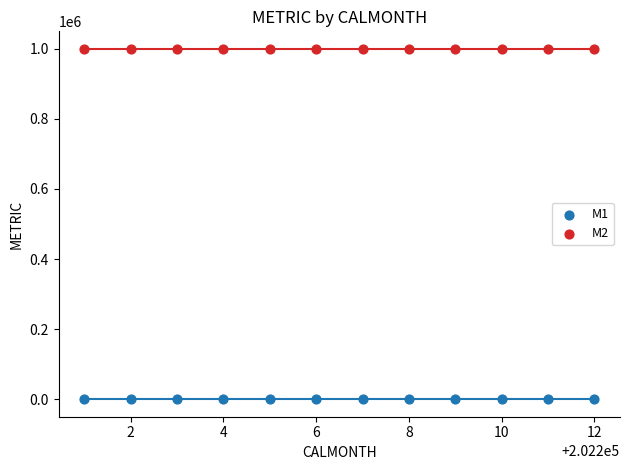

Which series reaches the maximum Y coordinate?

M2